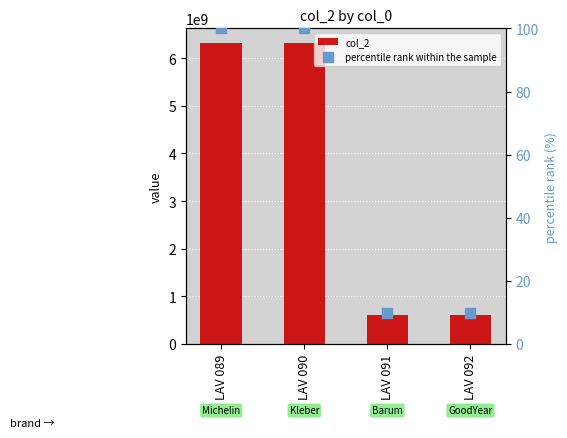

At how many categories does at least one series exceed 6298063389?

2